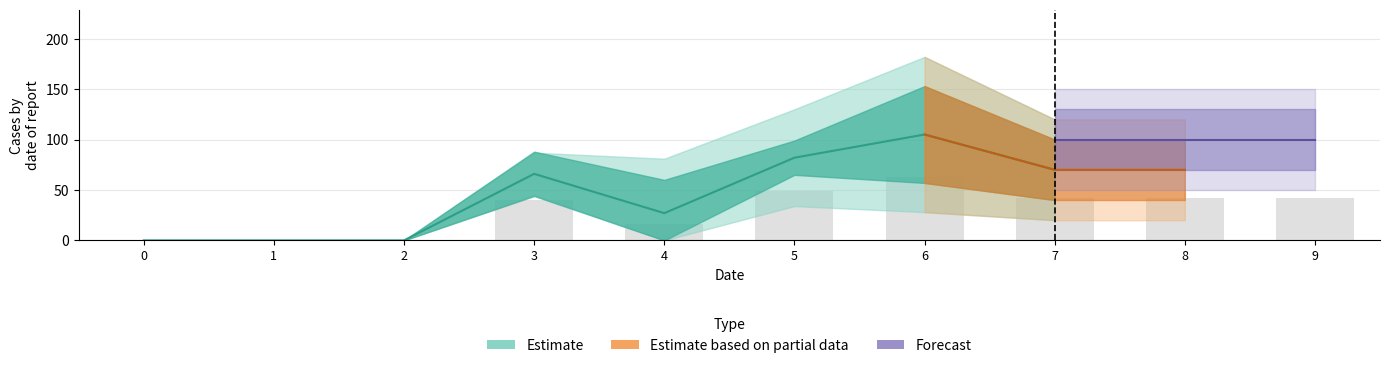

What is the highest value of the 1 series?

105